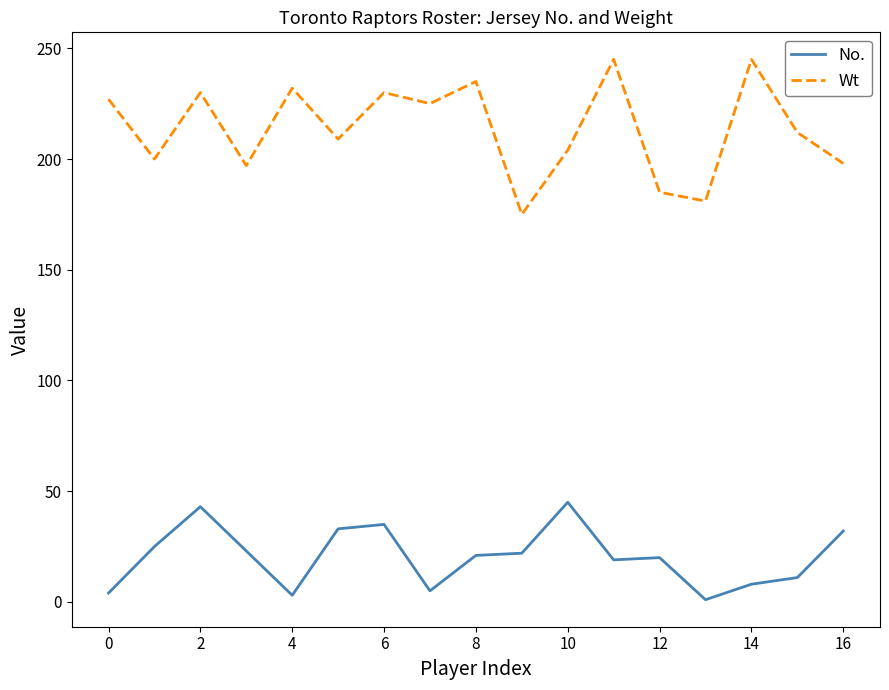

What is the difference between the maximum and minimum values in the Wt series?

70